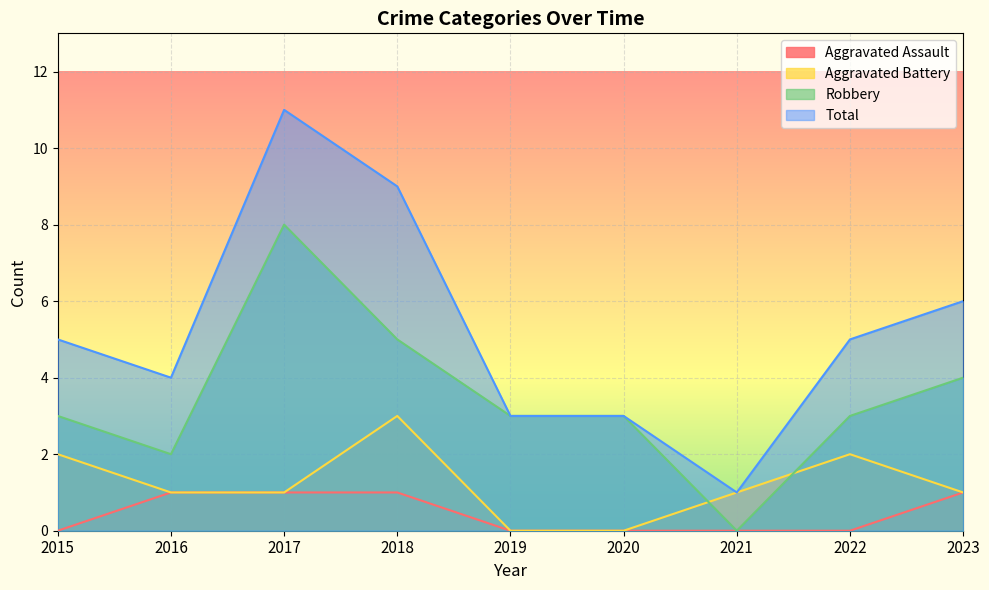

Does the chart display data point markers on the line(s)?

No